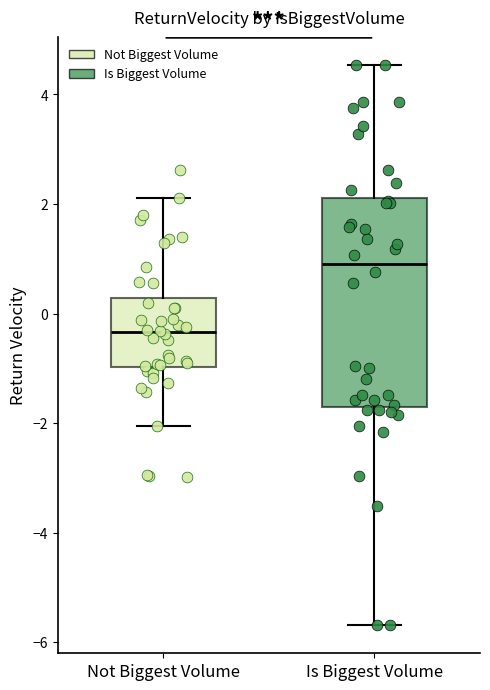

Reading left to right, read every box against the y-axis: the position of its median line, the range the box covers, and the ends of its whiskers. The values are not printed on the chart, so give them approximately, as read against the axis.

Not Biggest Volume: median -0.4, box -1.0 to 0.2, whiskers -2.0 to 2.2
Is Biggest Volume: median 1.0, box -1.8 to 2.2, whiskers -5.6 to 4.6